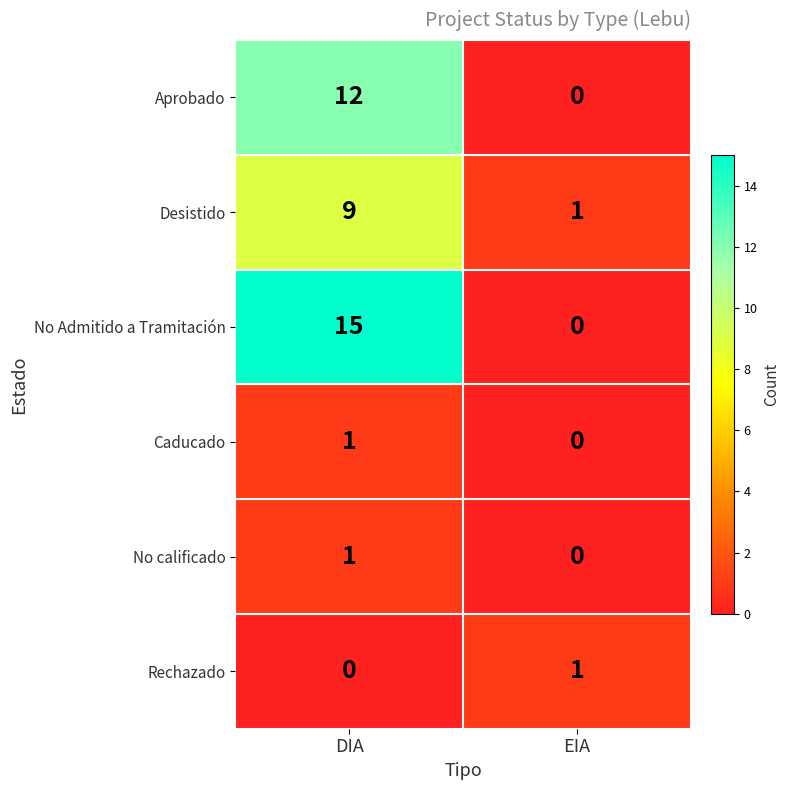

True or false: Aprobado has a value of 8 at EIA.

False